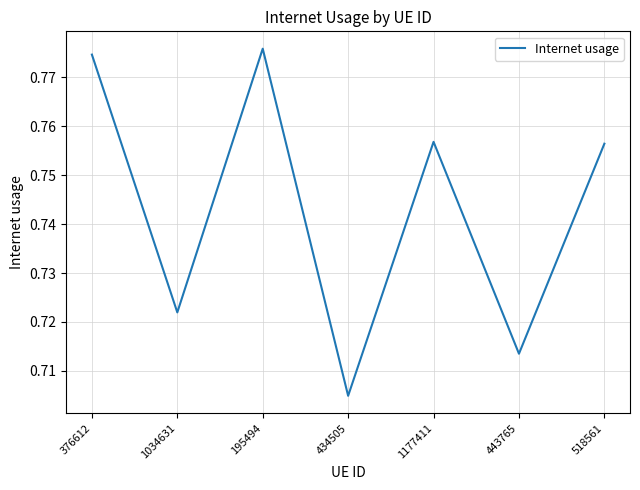

Which label corresponds to the smallest value in the chart?

434505